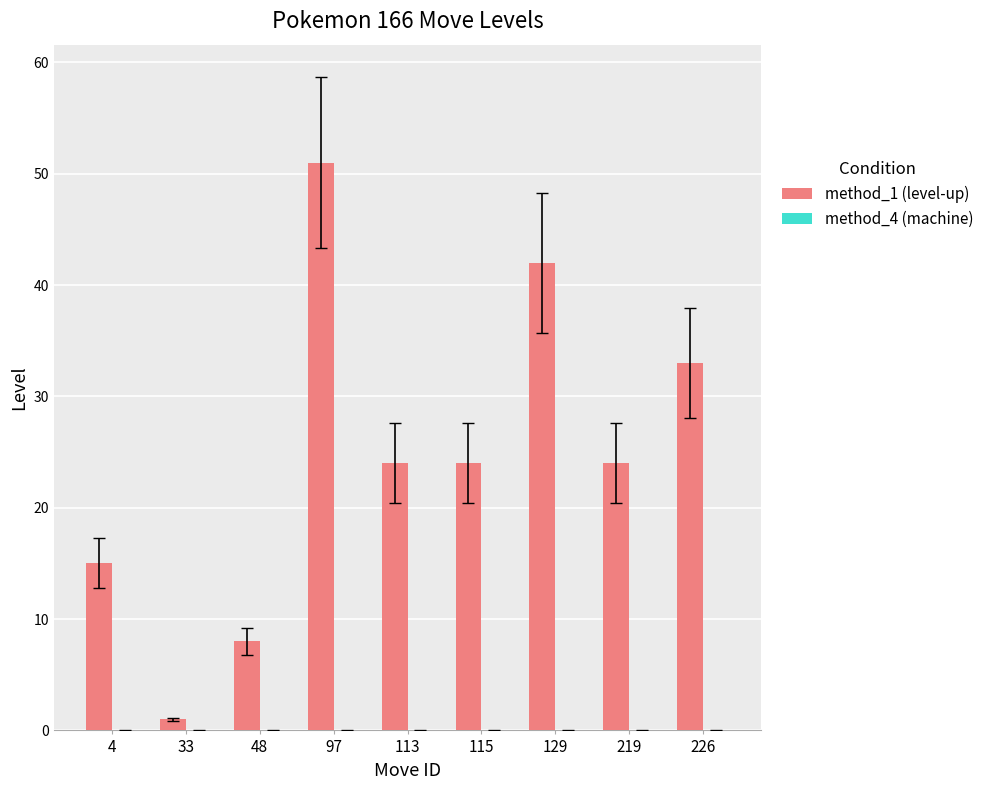

What is the difference between the second highest and second lowest values?

34